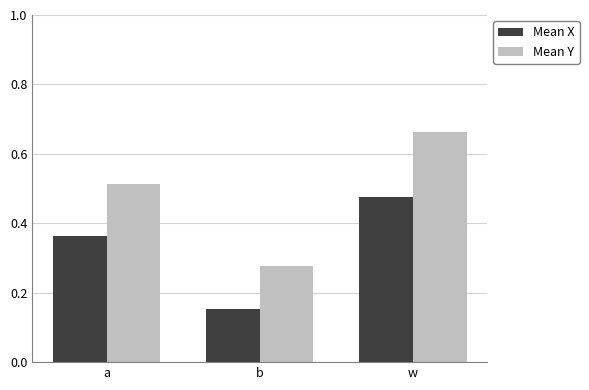

How many bars are there in each group?

2